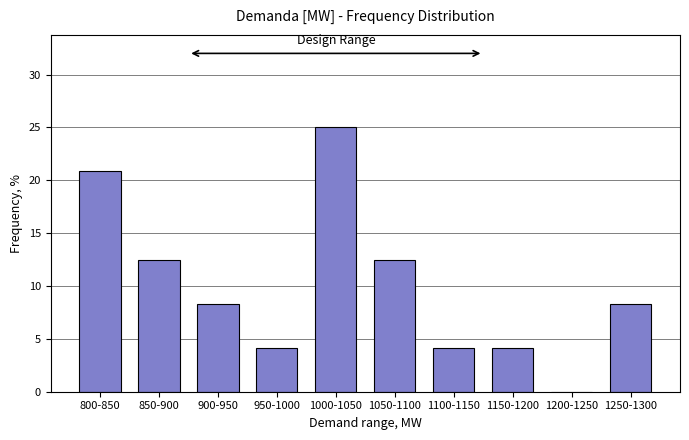

Reading right to left, transcribe all the data shown in this chart.

1250-1300=8.3	1200-1250=0.0	1150-1200=4.2	1100-1150=4.2	1050-1100=12.5	1000-1050=25.0	950-1000=4.2	900-950=8.3	850-900=12.5	800-850=20.8